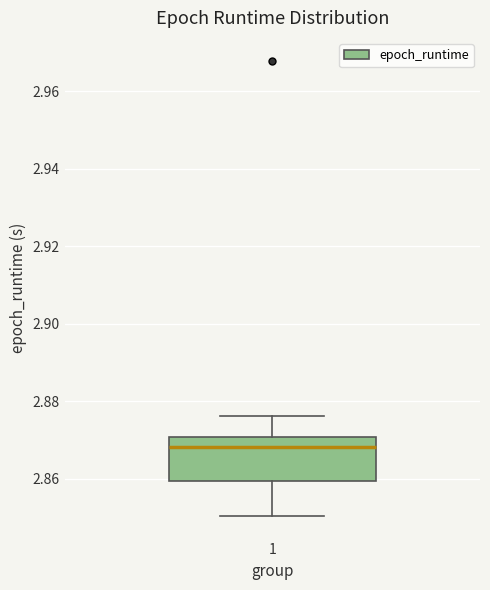

Transcribe this box plot: give where the median line is, the range the box spans, and where the two whiskers end, as read against the y-axis. The values are not printed on the chart, so give them approximately, as read against the axis.

median 2.868, box 2.860 to 2.870, whiskers 2.850 to 2.876